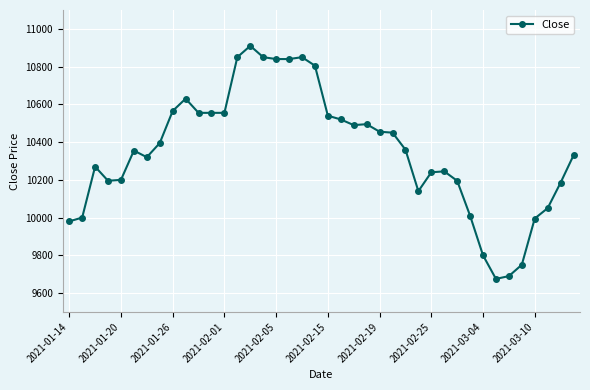

What is the average value?

10353